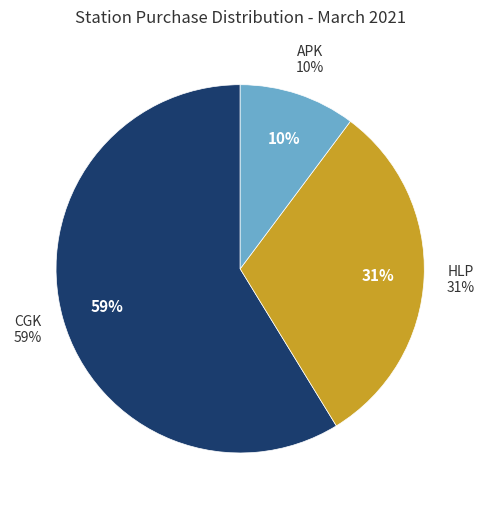

Is it true that 2 is 0% of the pie?

True